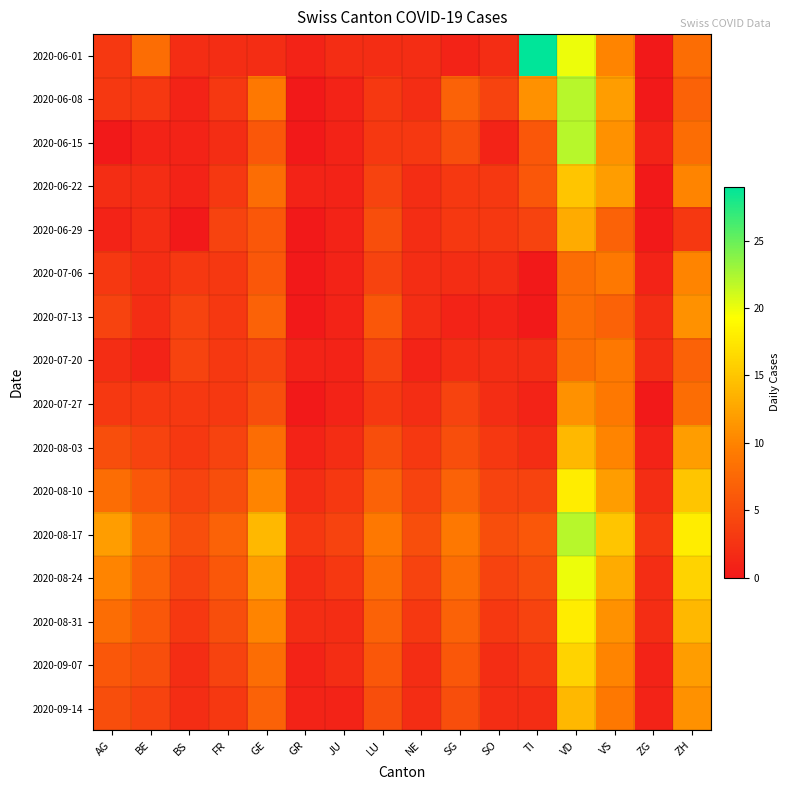

Reading right to left, extract all data points from this chart.

2020-06-01: ZH=8	ZG=0	VS=10	VD=20	TI=29	SO=2	SG=1	NE=2	LU=2	JU=2	GR=1	GE=2	FR=2	BS=2	BE=8	AG=3
2020-06-08: ZH=7	ZG=0	VS=12	VD=22	TI=11	SO=4	SG=7	NE=2	LU=3	JU=1	GR=0	GE=9	FR=3	BS=1	BE=3	AG=3
2020-06-15: ZH=8	ZG=1	VS=11	VD=22	TI=6	SO=1	SG=5	NE=3	LU=3	JU=1	GR=0	GE=6	FR=2	BS=1	BE=1	AG=0
2020-06-22: ZH=10	ZG=0	VS=12	VD=15	TI=6	SO=3	SG=3	NE=2	LU=4	JU=1	GR=1	GE=8	FR=3	BS=1	BE=2	AG=2
2020-06-29: ZH=3	ZG=0	VS=7	VD=13	TI=4	SO=3	SG=3	NE=2	LU=5	JU=1	GR=0	GE=6	FR=4	BS=0	BE=2	AG=1
2020-07-06: ZH=10	ZG=1	VS=9	VD=8	TI=0	SO=2	SG=2	NE=2	LU=4	JU=1	GR=0	GE=6	FR=3	BS=3	BE=2	AG=3
2020-07-13: ZH=11	ZG=2	VS=7	VD=8	TI=0	SO=1	SG=1	NE=2	LU=6	JU=1	GR=0	GE=7	FR=3	BS=4	BE=2	AG=4
2020-07-20: ZH=7	ZG=2	VS=9	VD=8	TI=2	SO=2	SG=2	NE=1	LU=4	JU=1	GR=1	GE=4	FR=3	BS=4	BE=1	AG=2
2020-07-27: ZH=8	ZG=0	VS=9	VD=11	TI=1	SO=2	SG=4	NE=2	LU=3	JU=1	GR=0	GE=5	FR=3	BS=3	BE=3	AG=3
2020-08-03: ZH=12	ZG=1	VS=10	VD=14	TI=2	SO=3	SG=5	NE=3	LU=5	JU=2	GR=1	GE=8	FR=4	BS=3	BE=4	AG=5
2020-08-10: ZH=15	ZG=2	VS=12	VD=18	TI=4	SO=4	SG=7	NE=4	LU=7	JU=3	GR=2	GE=10	FR=5	BS=4	BE=6	AG=8
2020-08-17: ZH=18	ZG=3	VS=15	VD=22	TI=6	SO=5	SG=9	NE=5	LU=9	JU=4	GR=3	GE=14	FR=7	BS=5	BE=8	AG=12
2020-08-24: ZH=16	ZG=2	VS=13	VD=20	TI=5	SO=4	SG=8	NE=4	LU=8	JU=3	GR=2	GE=12	FR=6	BS=4	BE=7	AG=10
2020-08-31: ZH=14	ZG=2	VS=11	VD=18	TI=4	SO=3	SG=7	NE=3	LU=7	JU=2	GR=2	GE=10	FR=5	BS=3	BE=6	AG=8
2020-09-07: ZH=12	ZG=1	VS=10	VD=16	TI=3	SO=2	SG=6	NE=2	LU=6	JU=2	GR=1	GE=8	FR=4	BS=2	BE=5	AG=6
2020-09-14: ZH=11	ZG=1	VS=9	VD=14	TI=2	SO=2	SG=5	NE=2	LU=5	JU=1	GR=1	GE=7	FR=3	BS=2	BE=4	AG=5